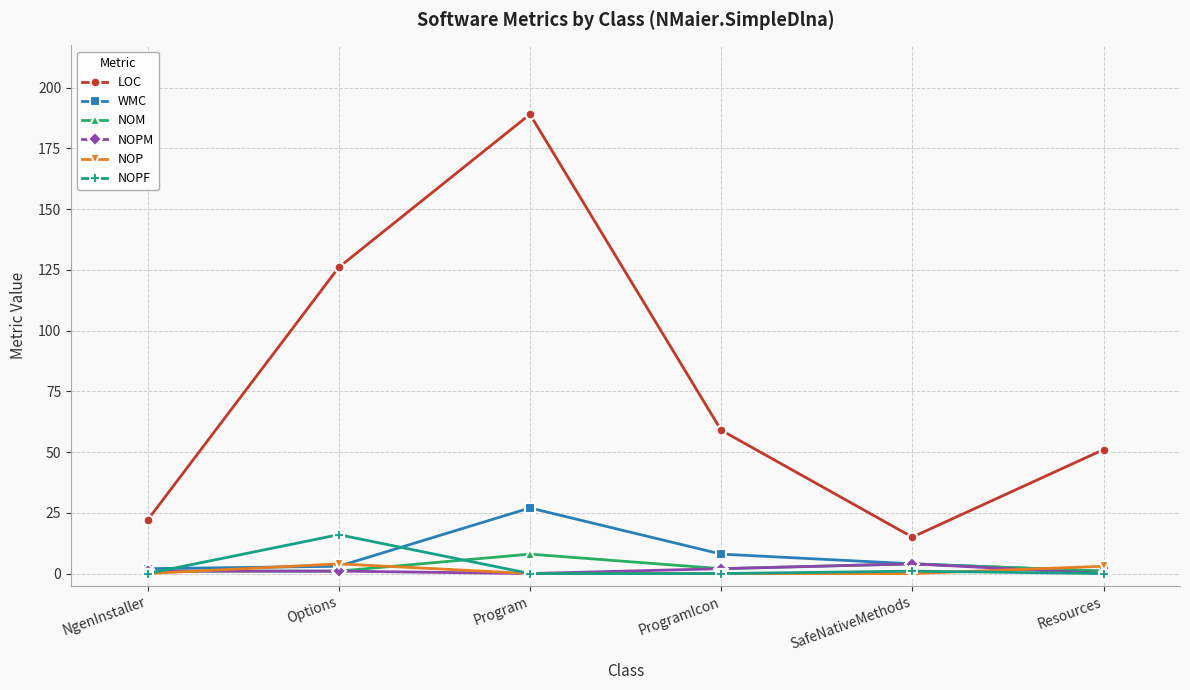

True or false: NOPF and WMC intersect in this chart.

True